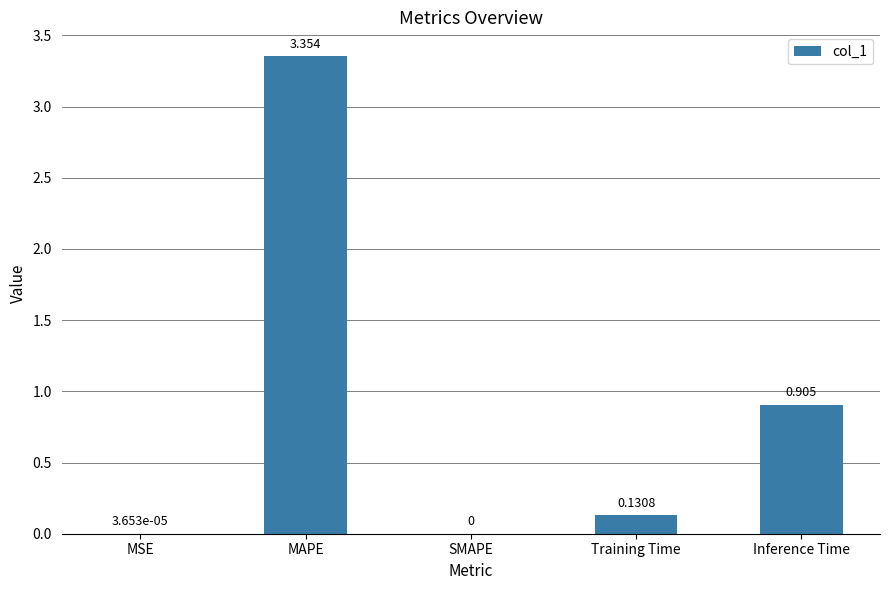

Which has a higher value, Inference Time or Training Time?

Inference Time